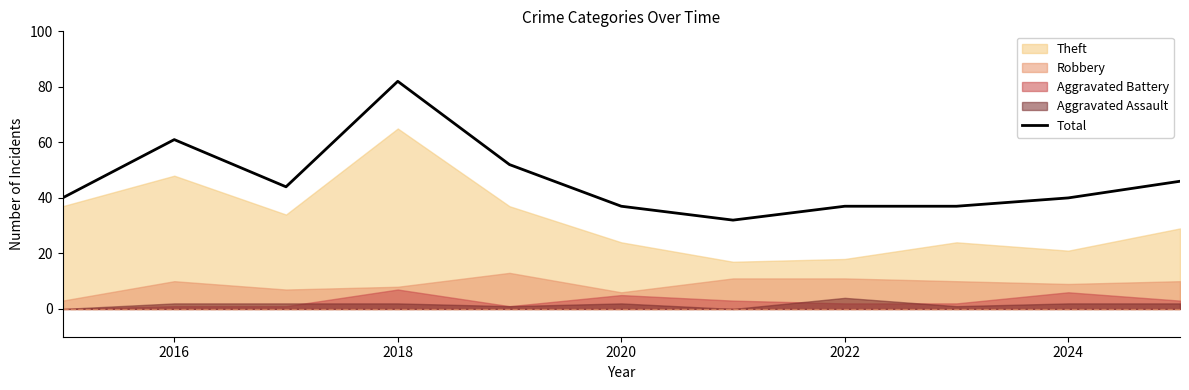

True or false: Total has a value of 54 at 2022.

False